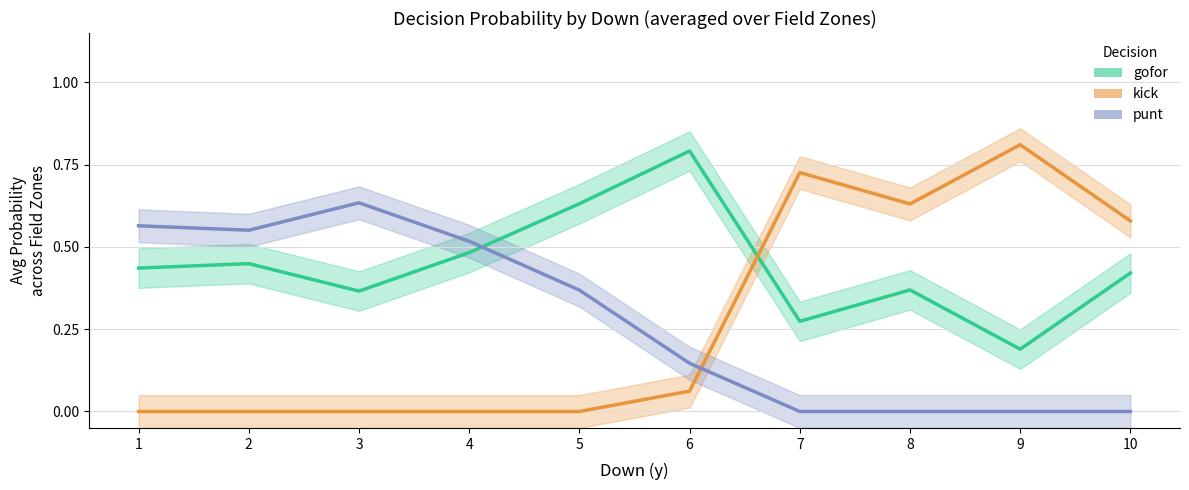

How many intersections are there between gofor and kick?

1